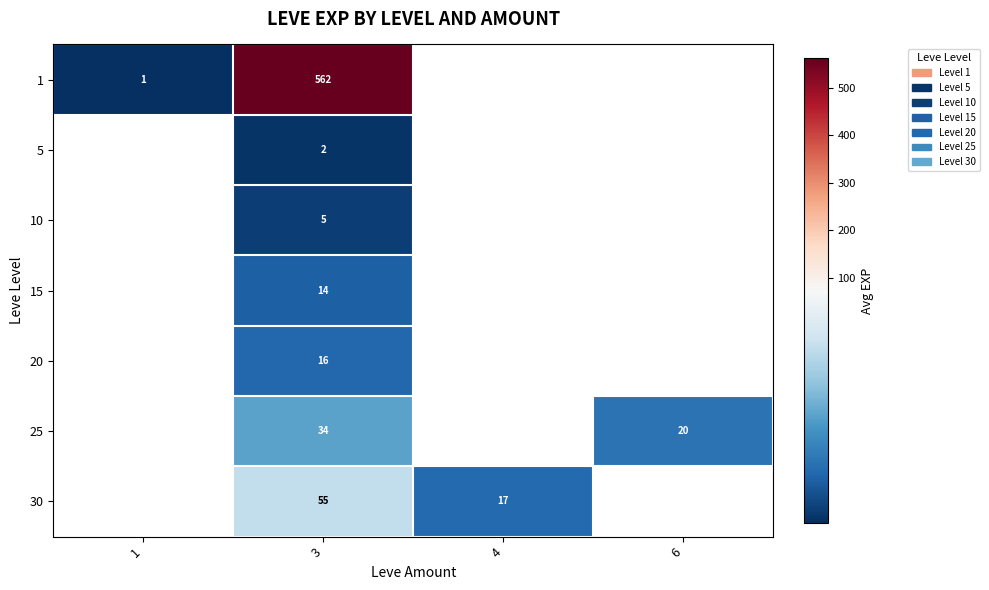

The 25 series shows 20 at 6. True or false?

True